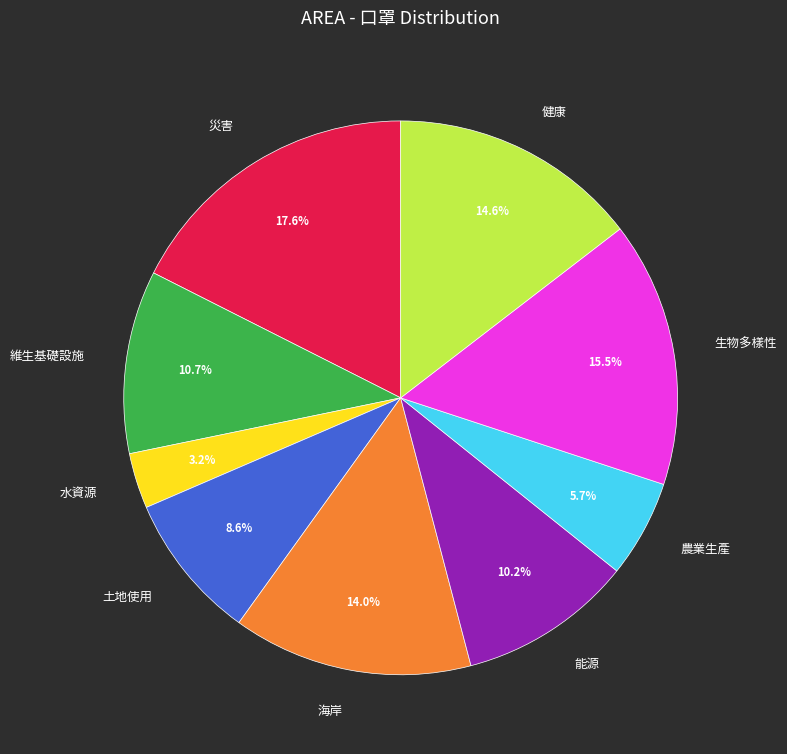

Is the sum of 生物多樣性 and 海岸 greater than half?

No